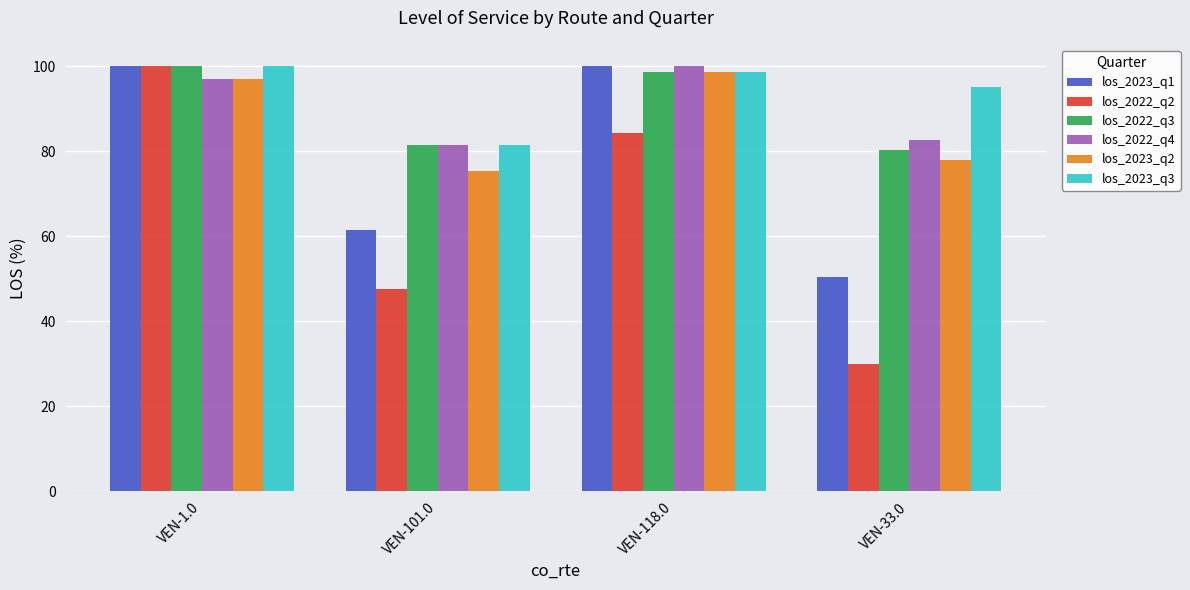

Which category has the highest value in the los_2022_q4 series?

VEN-118.0